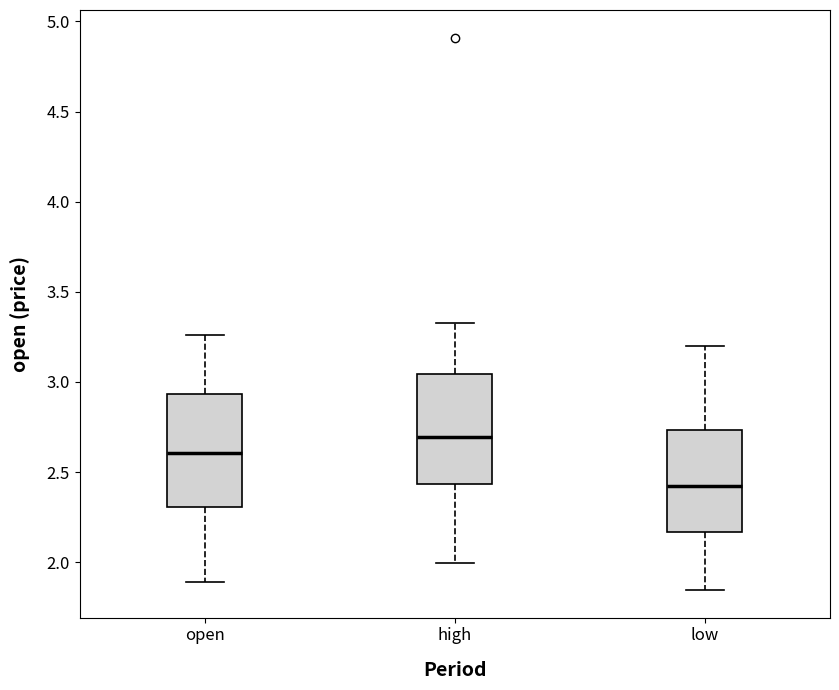

Reading left to right, transcribe this box plot: for each box, give where its median line is, the range the box spans, and where its two whiskers end, as read against the y-axis. The values are not printed on the chart, so give them approximately, as read against the axis.

open: median 2.60, box 2.30 to 2.95, whiskers 1.90 to 3.25
high: median 2.70, box 2.45 to 3.05, whiskers 2.00 to 3.35
low: median 2.40, box 2.15 to 2.75, whiskers 1.85 to 3.20